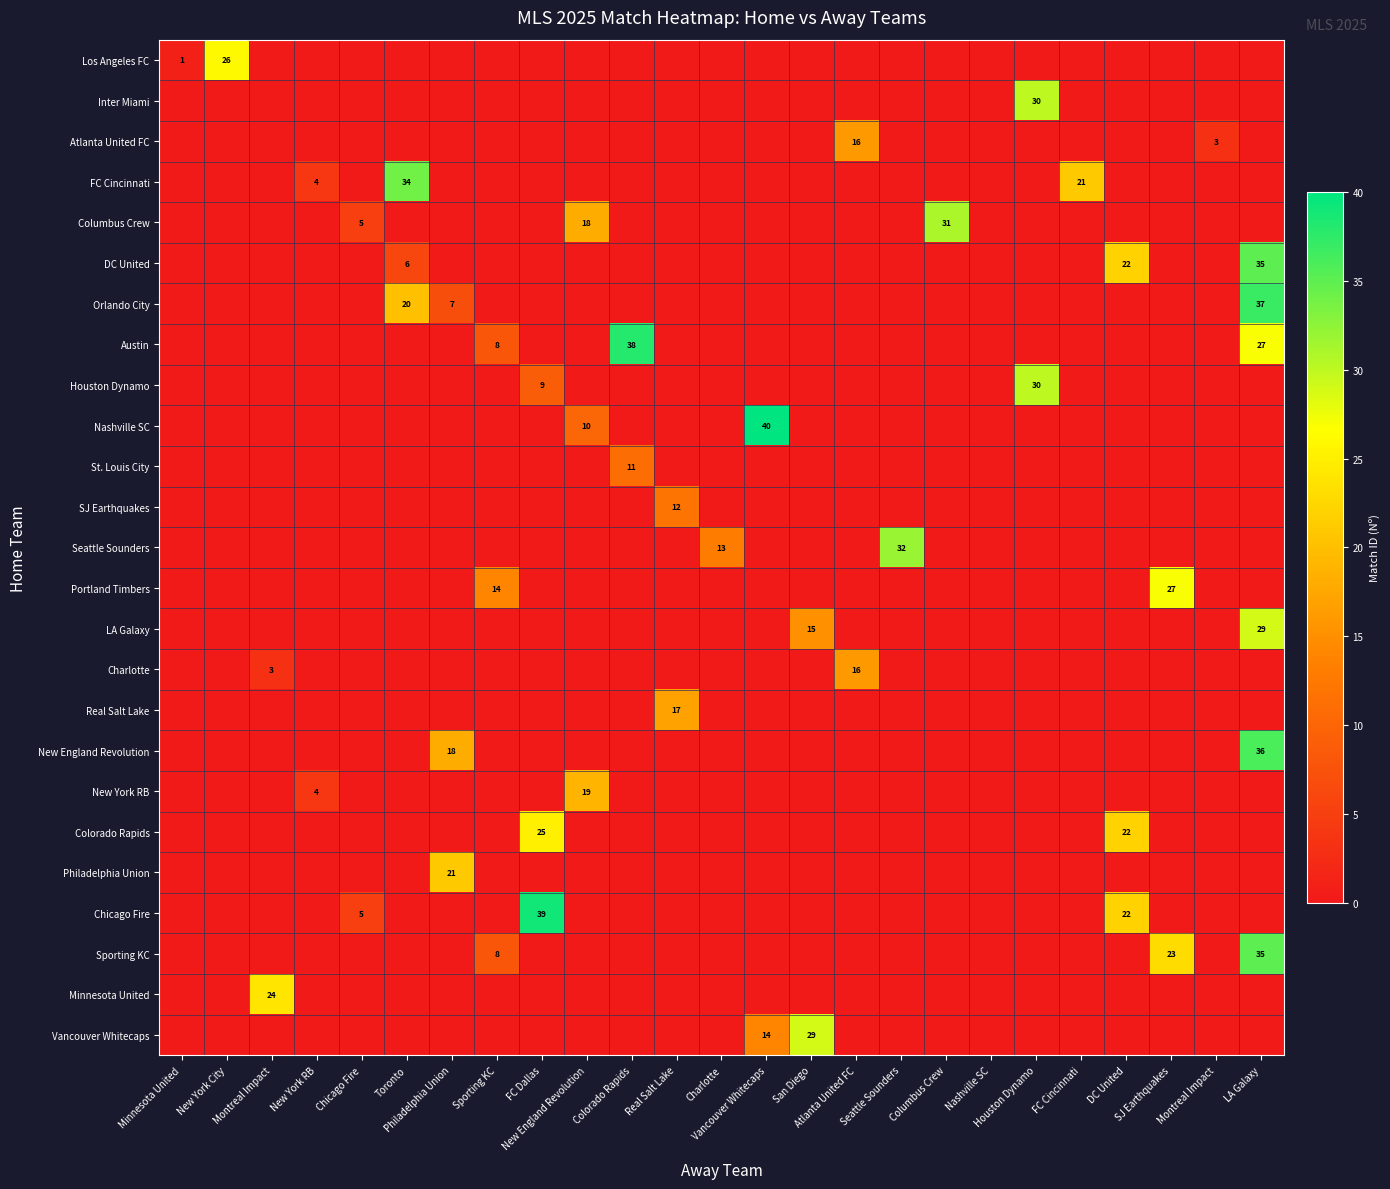

True or false: Austin has a value of -22 at Seattle Sounders.

False